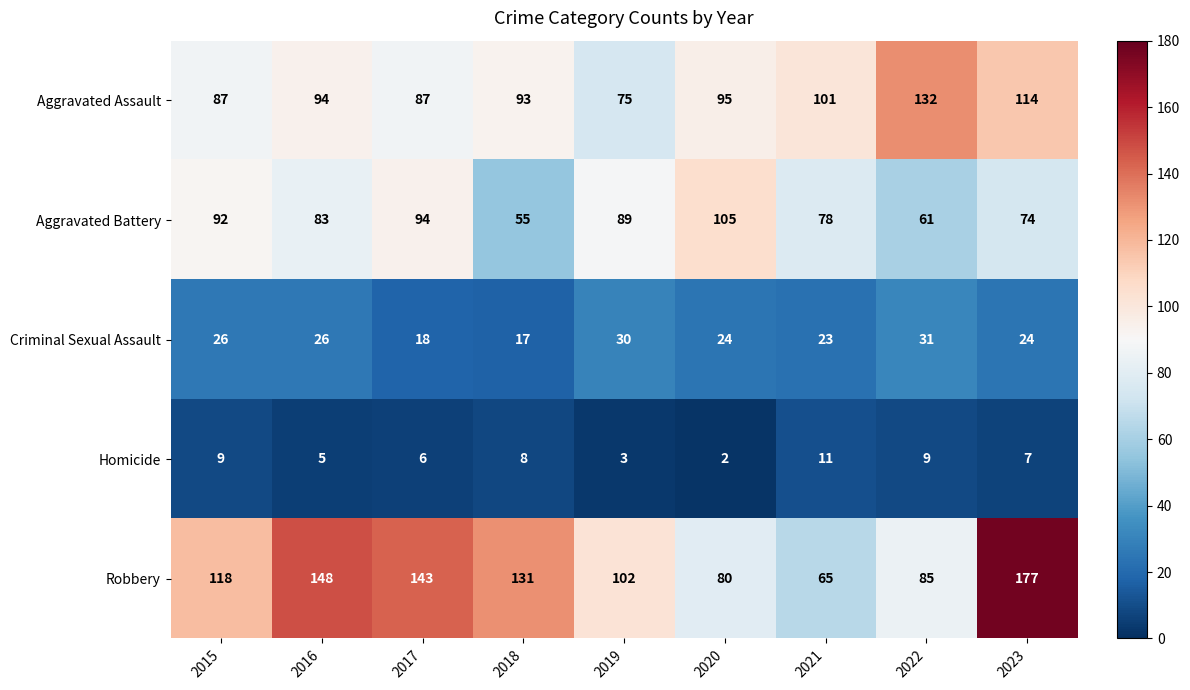

How many series are shown in this chart?

5